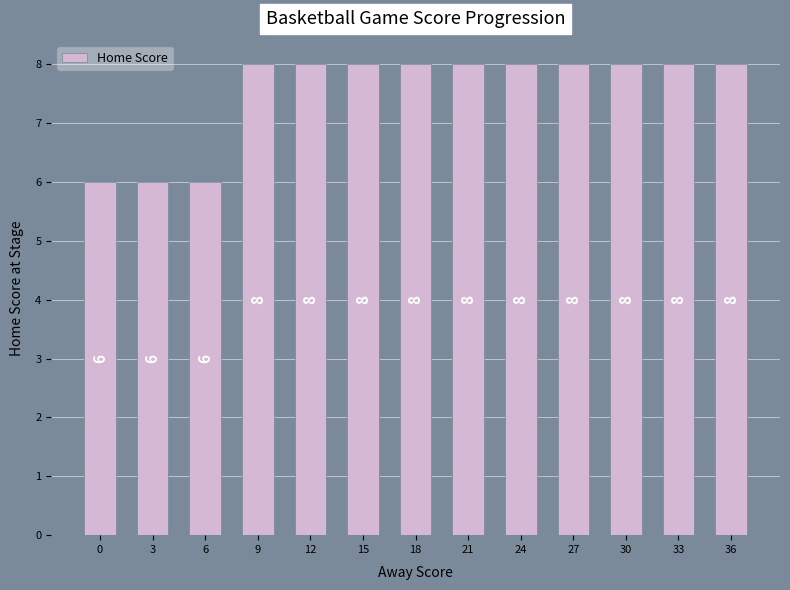

Does the chart contain any negative values?

No